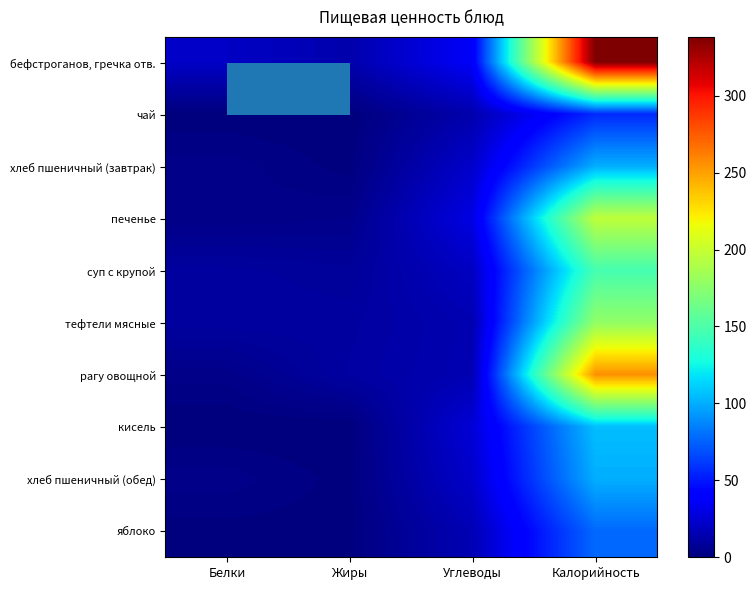

Which series changed the most between Белки and Калорийность?

бефстроганов, гречка отв.